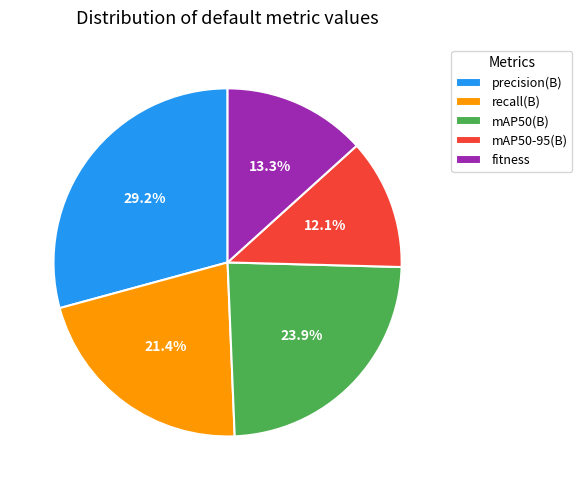

Is it true that precision(B) is 16% of the pie?

False